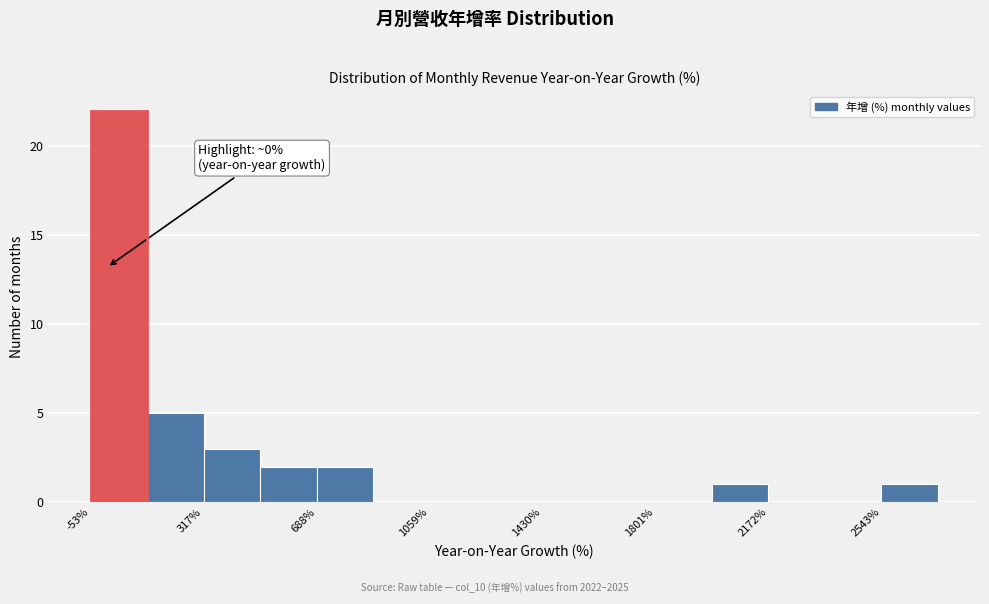

Read against the x-axis, roughly where is the centre of the tallest bar?

50